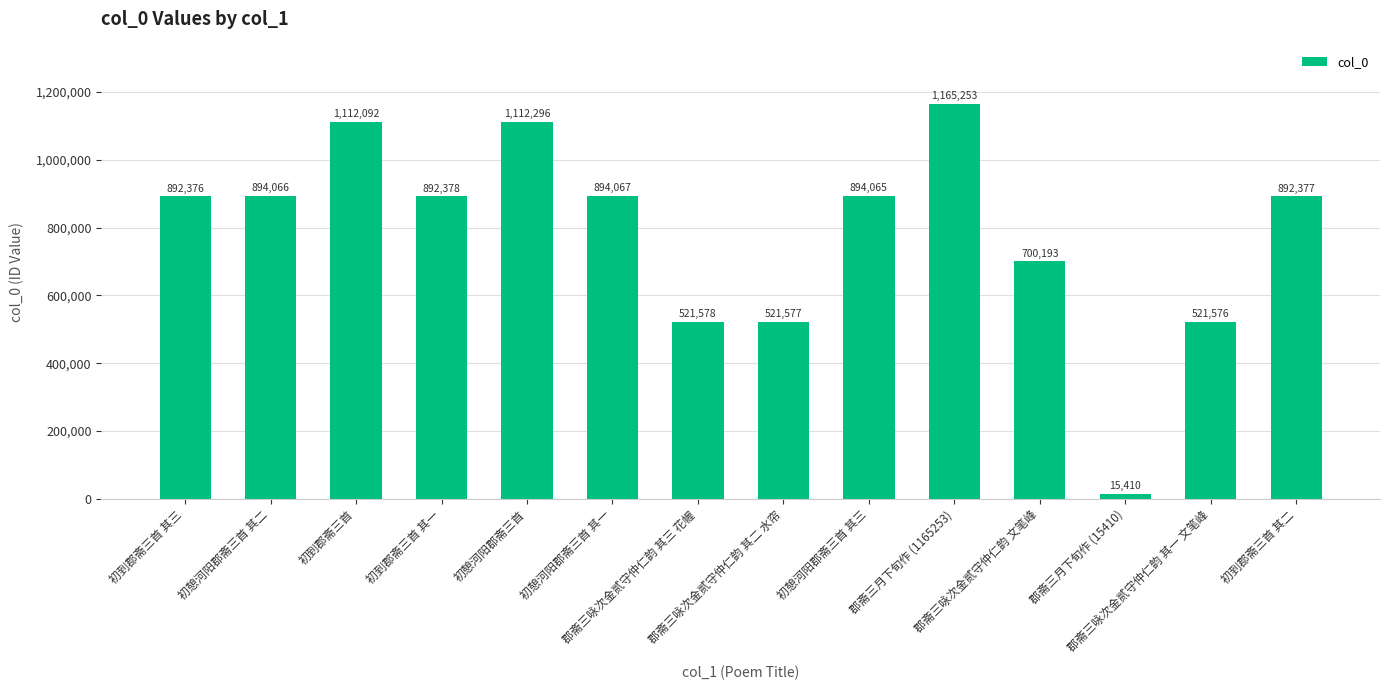

The value at 初到郡斋三首 其一 is 892378. True or false?

True